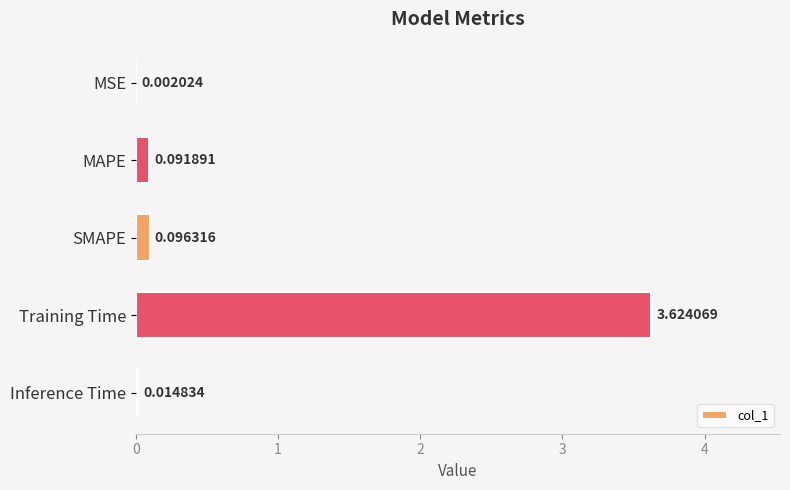

Between Inference Time and Training Time, which is larger?

Training Time